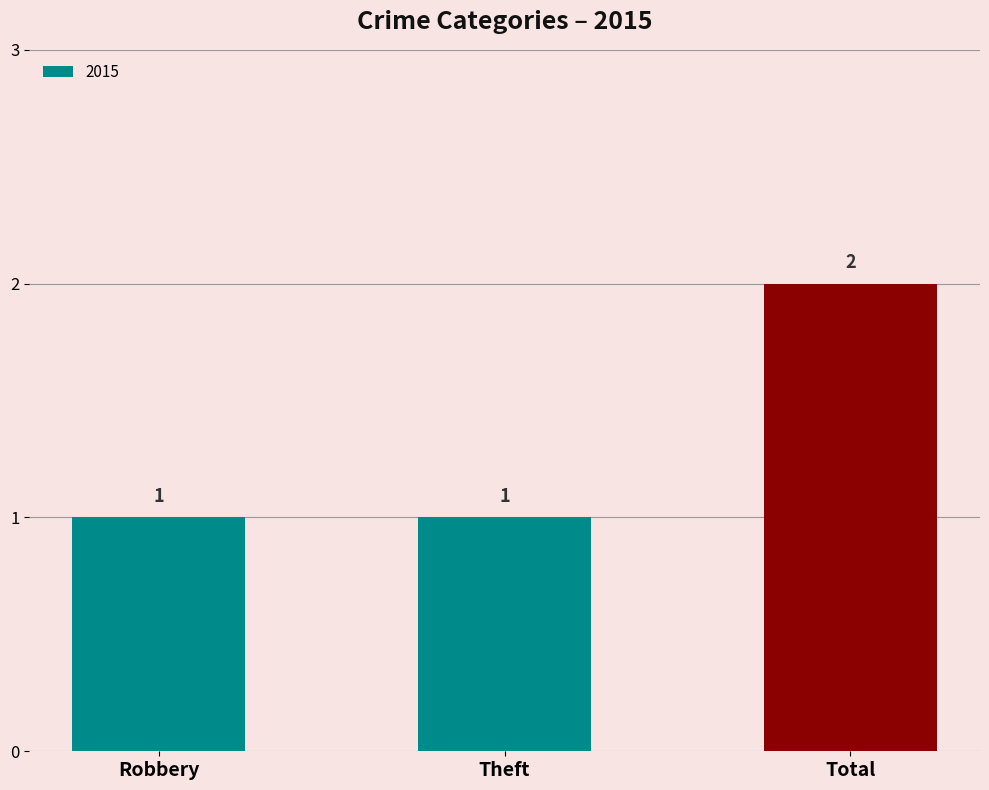

Reading left to right, list all the values displayed in this chart.

1	1	2